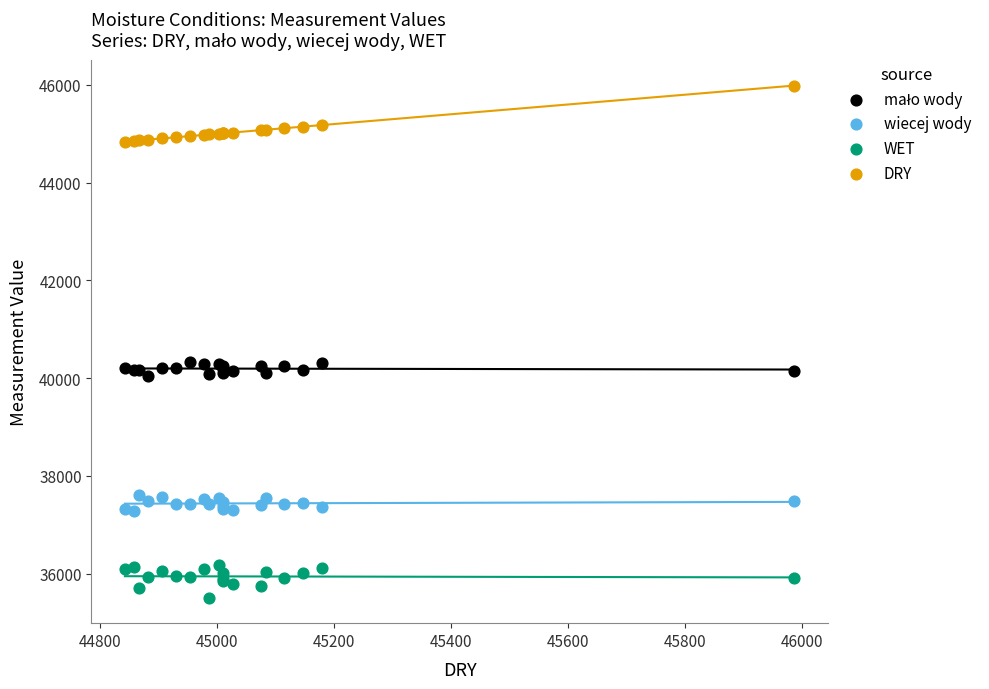

What is the X range (max minus min) for the scatter plot?

1144.5